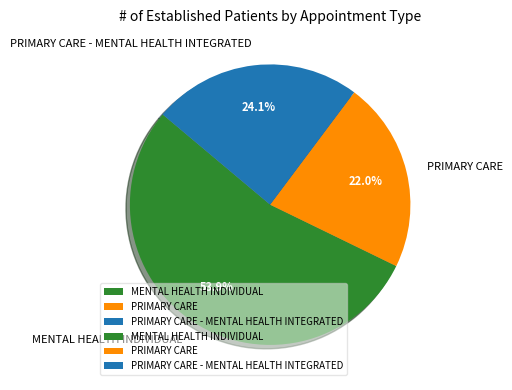

True or false: PRIMARY CARE - MENTAL HEALTH INTEGRATED accounts for 24% of the total.

True